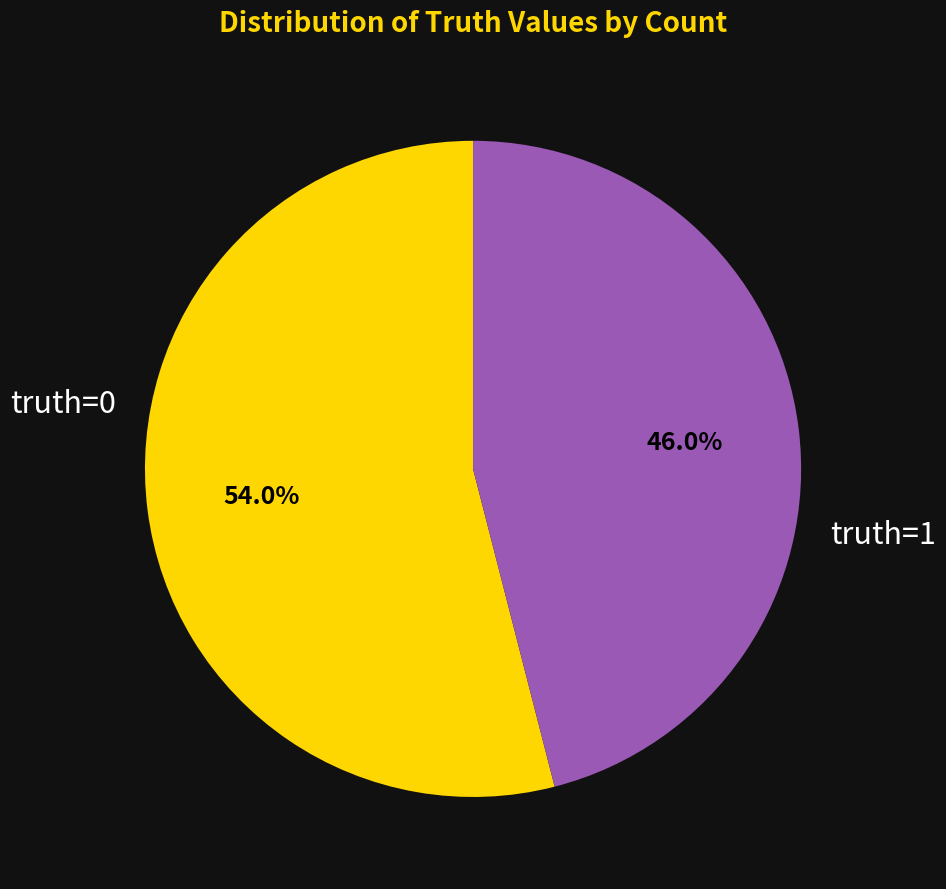

Combined, what portion of the pie is truth=0 and truth=1?

100.0%